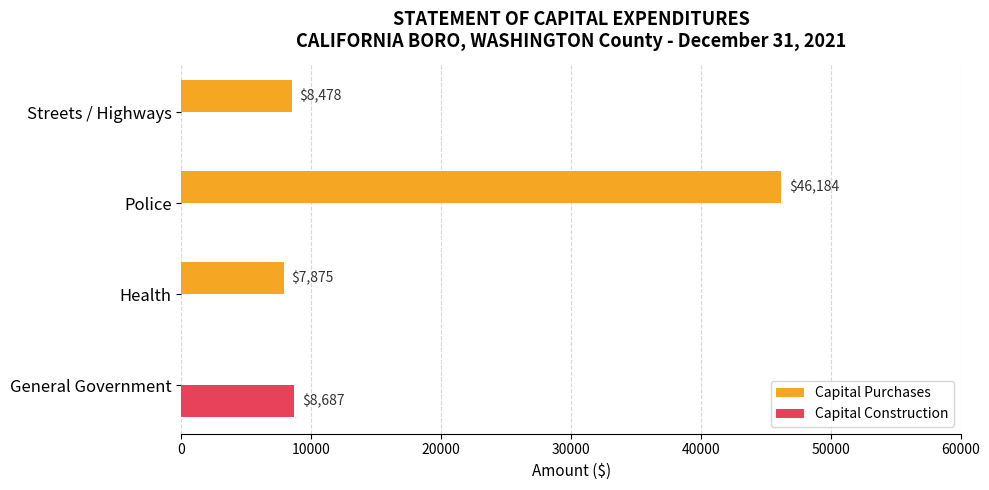

At which label is Capital Purchases closest to 23092?

Streets / Highways